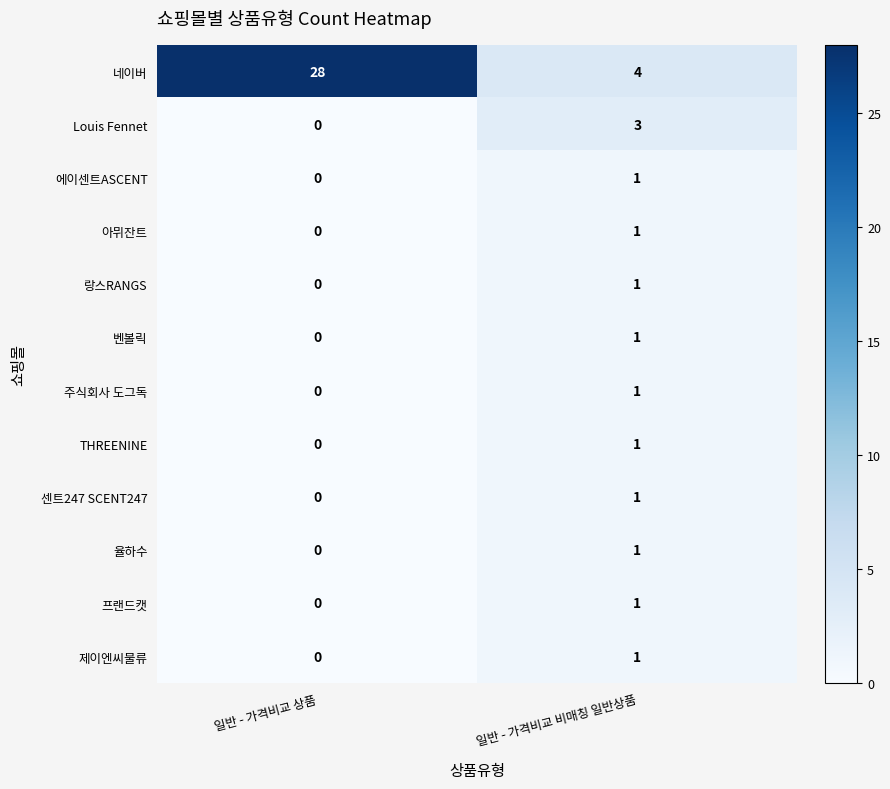

Reading right to left, extract all data points from this chart.

네이버: 일반 - 가격비교 비매칭 일반상품=4	일반 - 가격비교 상품=28
Louis Fennet: 일반 - 가격비교 비매칭 일반상품=3	일반 - 가격비교 상품=0
에이센트ASCENT: 일반 - 가격비교 비매칭 일반상품=1	일반 - 가격비교 상품=0
아뮈잔트: 일반 - 가격비교 비매칭 일반상품=1	일반 - 가격비교 상품=0
랑스RANGS: 일반 - 가격비교 비매칭 일반상품=1	일반 - 가격비교 상품=0
벤볼릭: 일반 - 가격비교 비매칭 일반상품=1	일반 - 가격비교 상품=0
주식회사 도그독: 일반 - 가격비교 비매칭 일반상품=1	일반 - 가격비교 상품=0
THREENINE: 일반 - 가격비교 비매칭 일반상품=1	일반 - 가격비교 상품=0
센트247 SCENT247: 일반 - 가격비교 비매칭 일반상품=1	일반 - 가격비교 상품=0
율하수: 일반 - 가격비교 비매칭 일반상품=1	일반 - 가격비교 상품=0
프랜드캣: 일반 - 가격비교 비매칭 일반상품=1	일반 - 가격비교 상품=0
제이엔씨물류: 일반 - 가격비교 비매칭 일반상품=1	일반 - 가격비교 상품=0